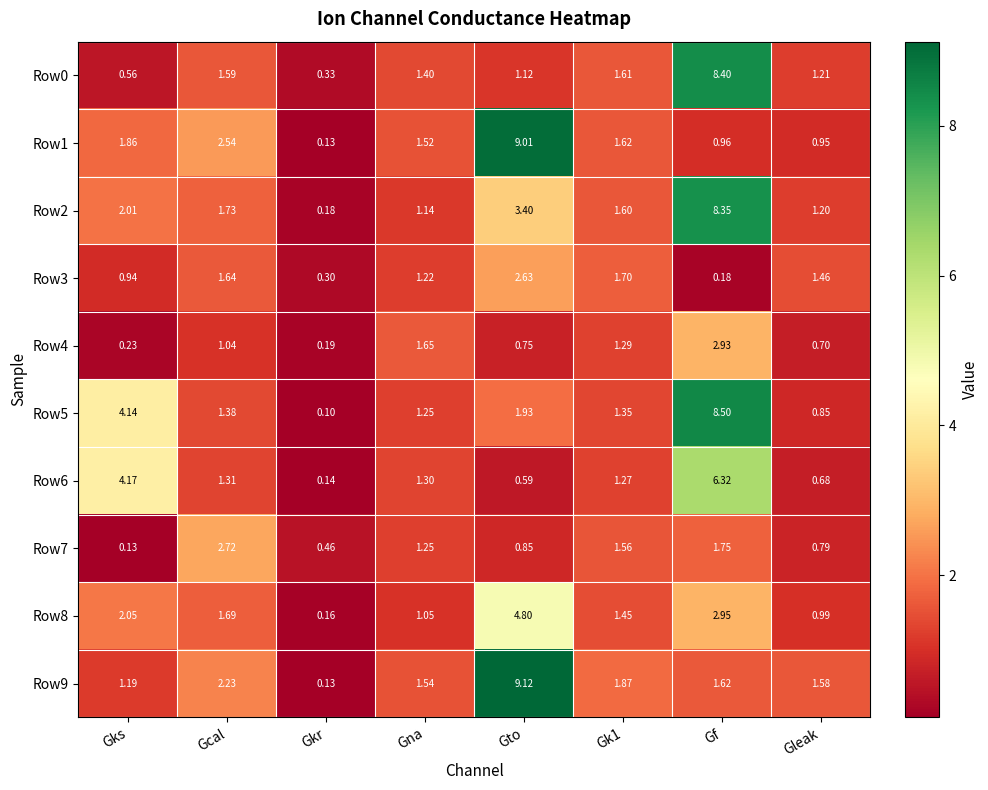

At which label is Row8 closest to 2?

Gks